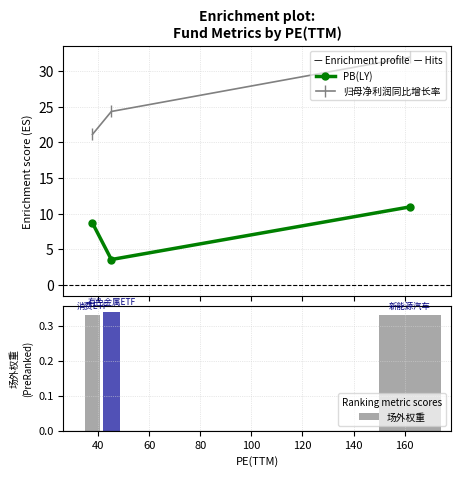

What are all the series names shown in the legend?

PB(LY), 归母净利润同比增长率, 场外权重